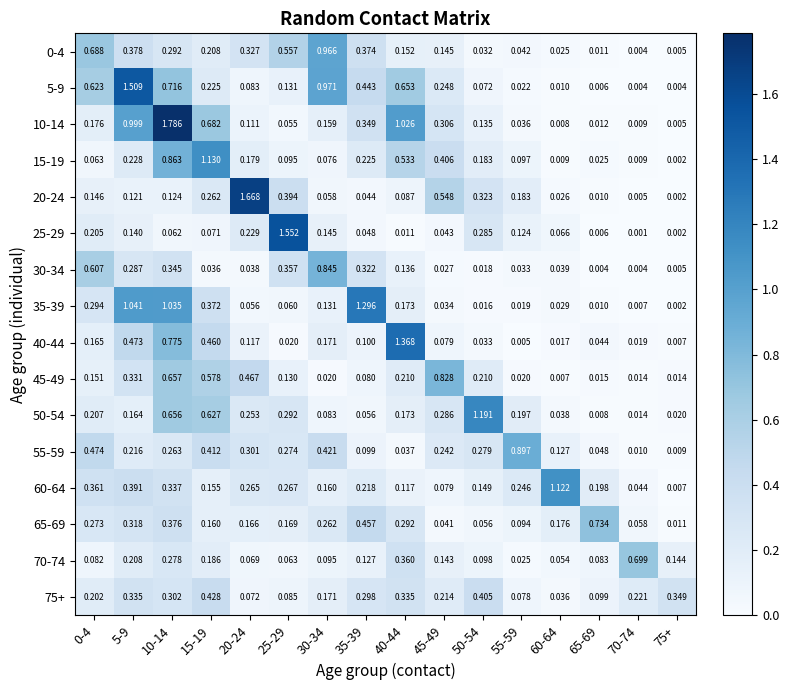

Is the value of 15-19 at 25-29 greater than the value of 35-39 at 75+?

Yes